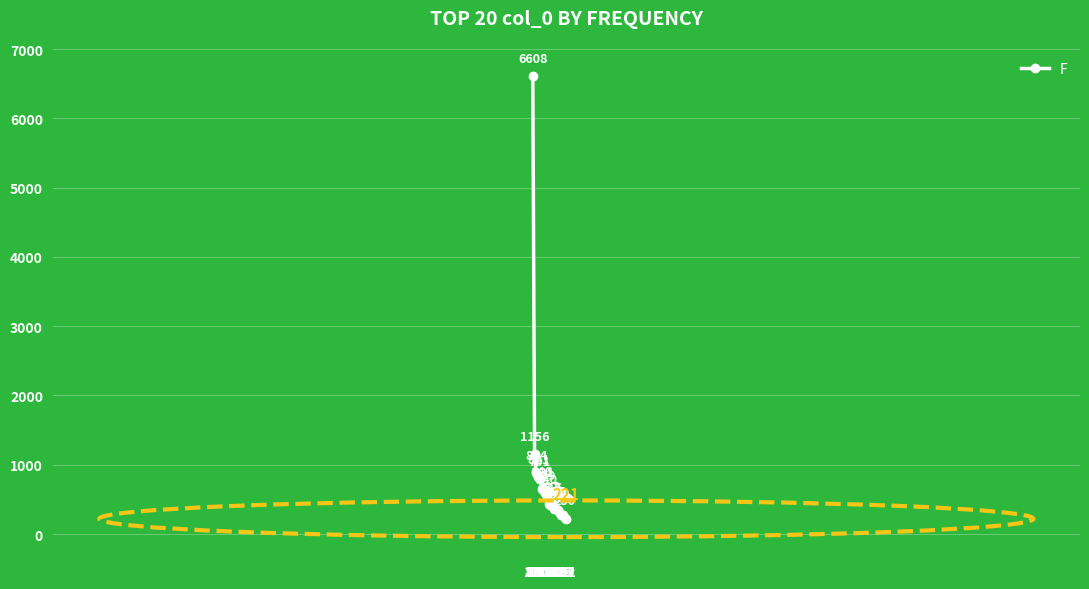

The value at 129 is 366. True or false?

True